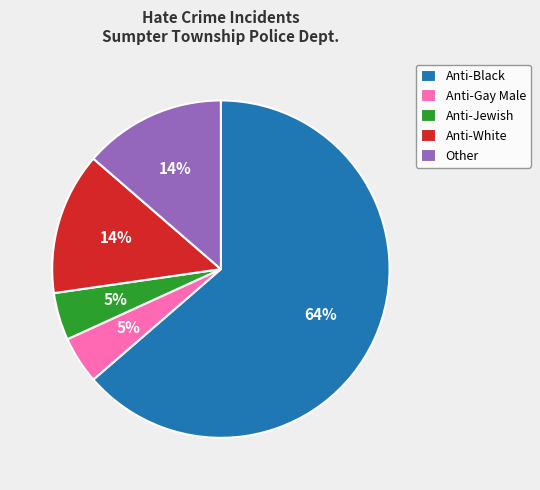

Count the number of slices in the pie.

5